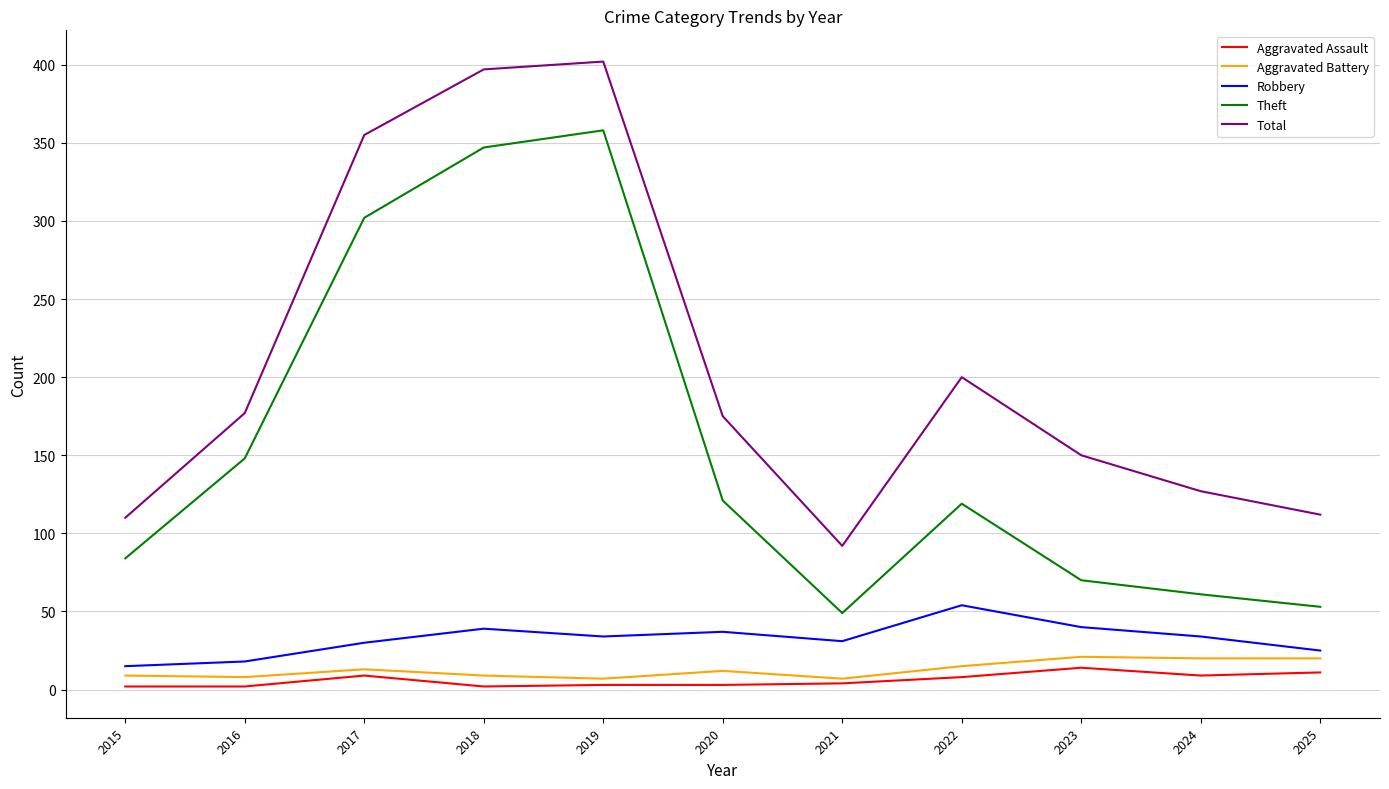

Between 2018 and 2021, which series saw the biggest shift?

Total